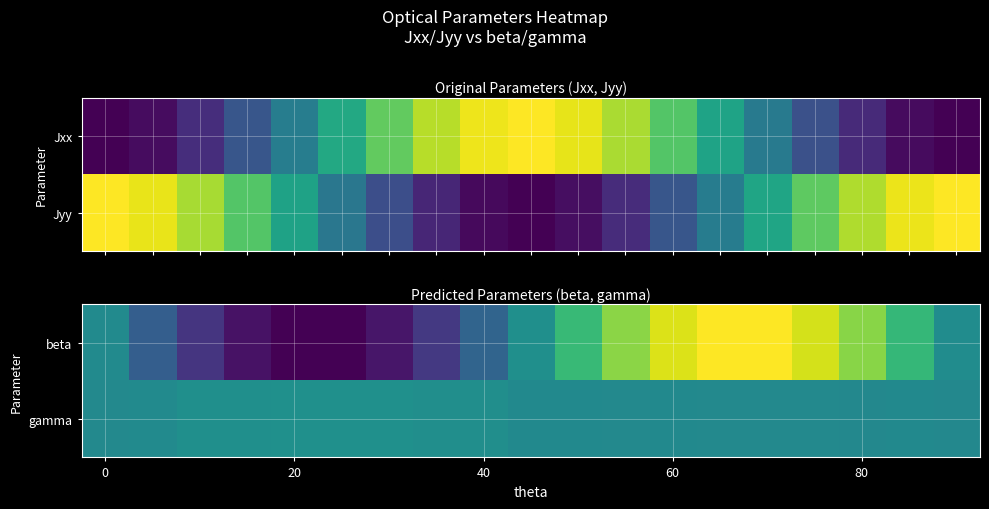

Which series has the largest total across all categories?

beta